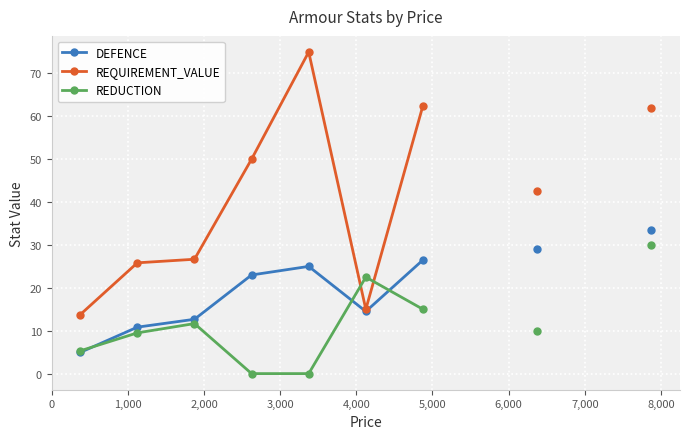

In DEFENCE, how many points are lower than both neighbors (excluding endpoints)?

1